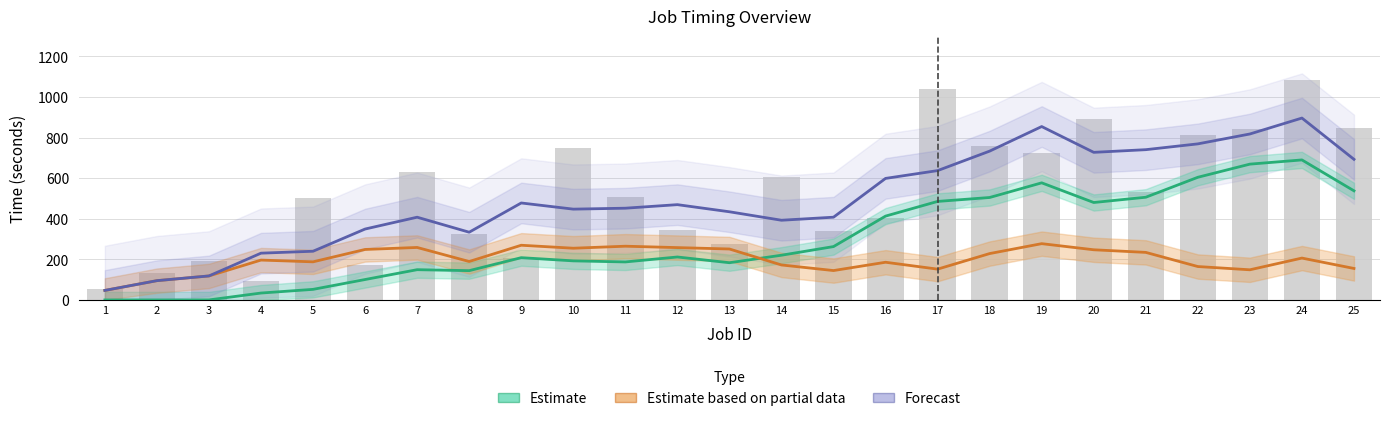

Rank the series at 22 from lowest to highest value.

Estimate based on partial data, Estimate, Forecast